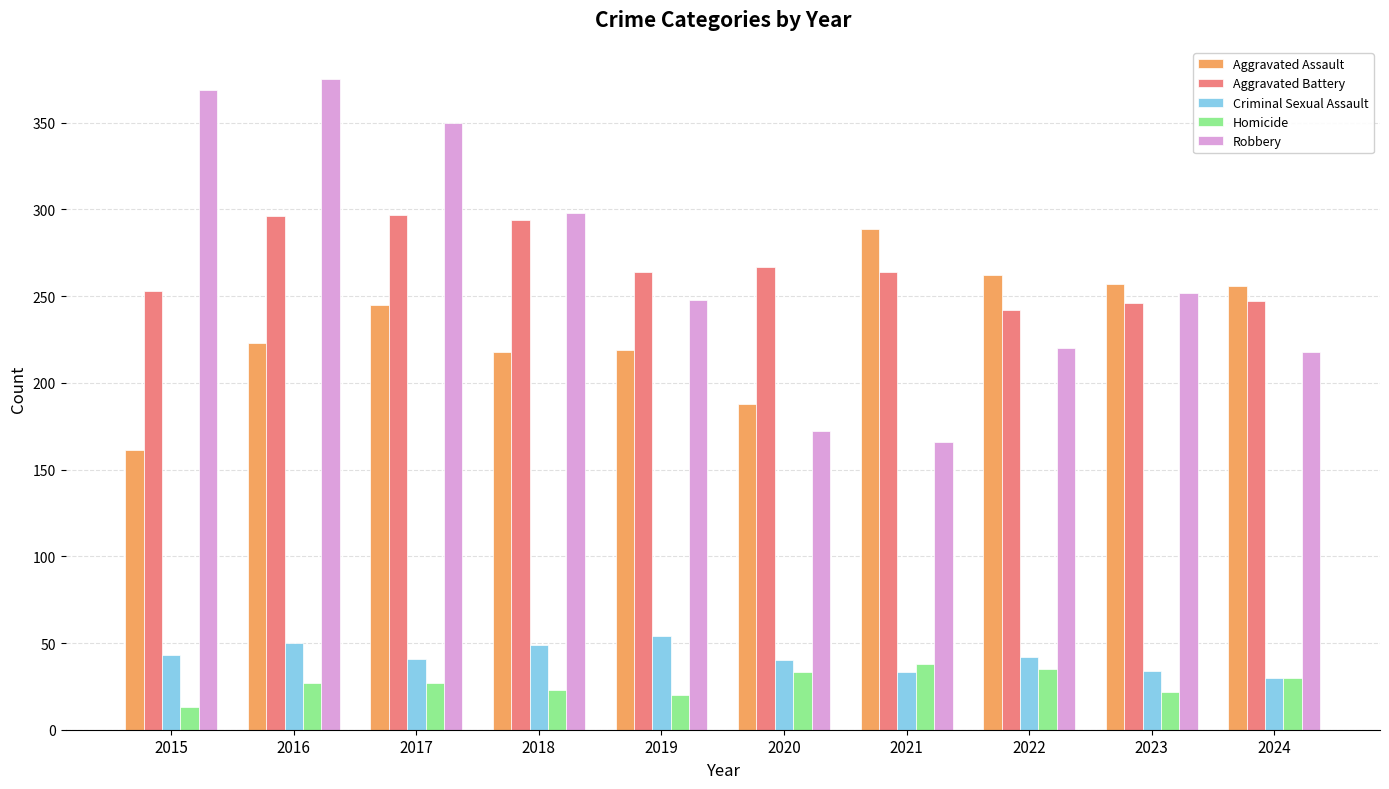

What is the difference between the maximum and minimum values in the Criminal Sexual Assault series?

24